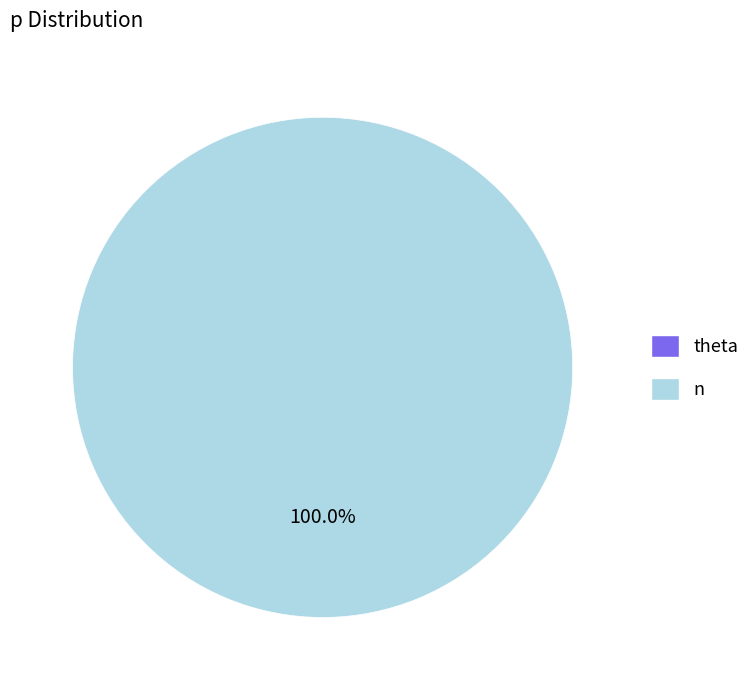

Does any single category account for the majority?

Yes